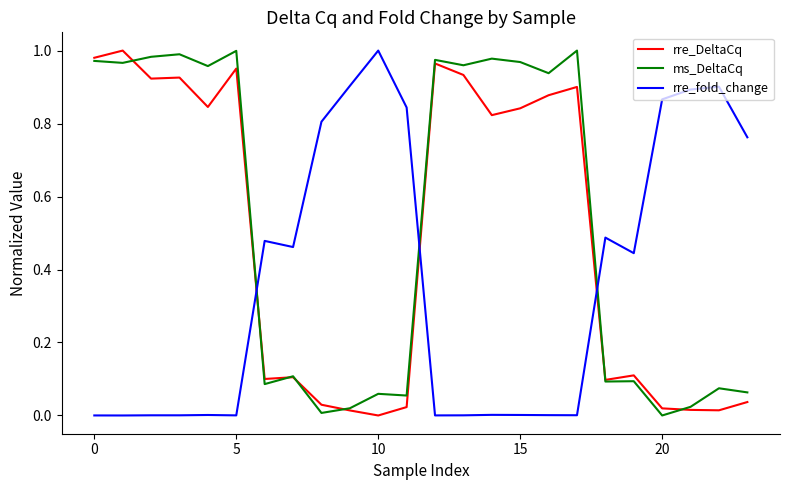

What is the sum of all rre_fold_change values?

8.9